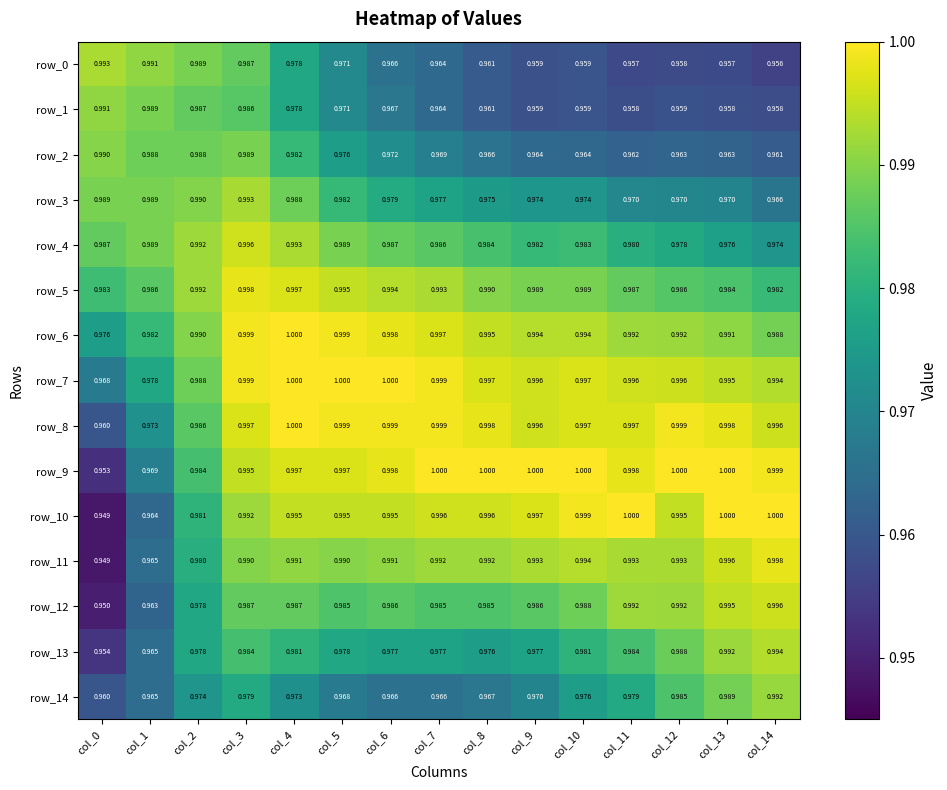

Is the value of row_4 at col_6 greater than the value of row_0 at col_9?

Yes